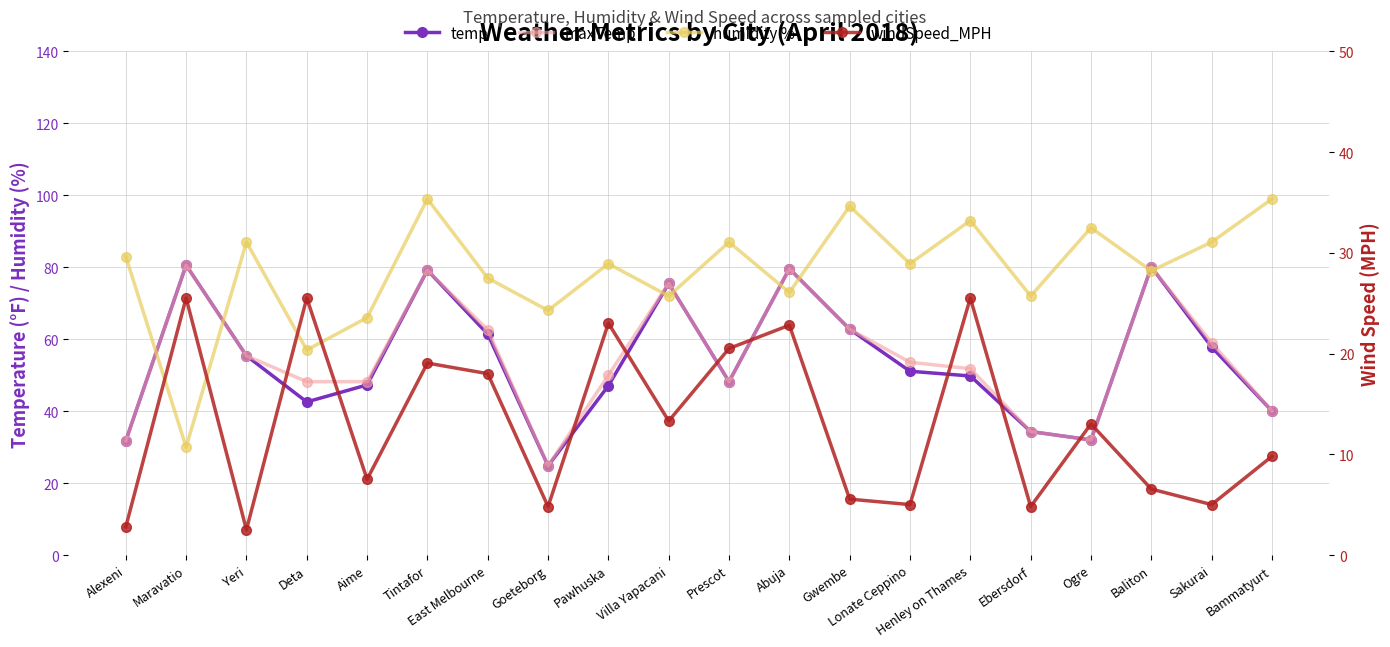

What is the value of the windSpeed_MPH point at the 20th from the left?

9.8